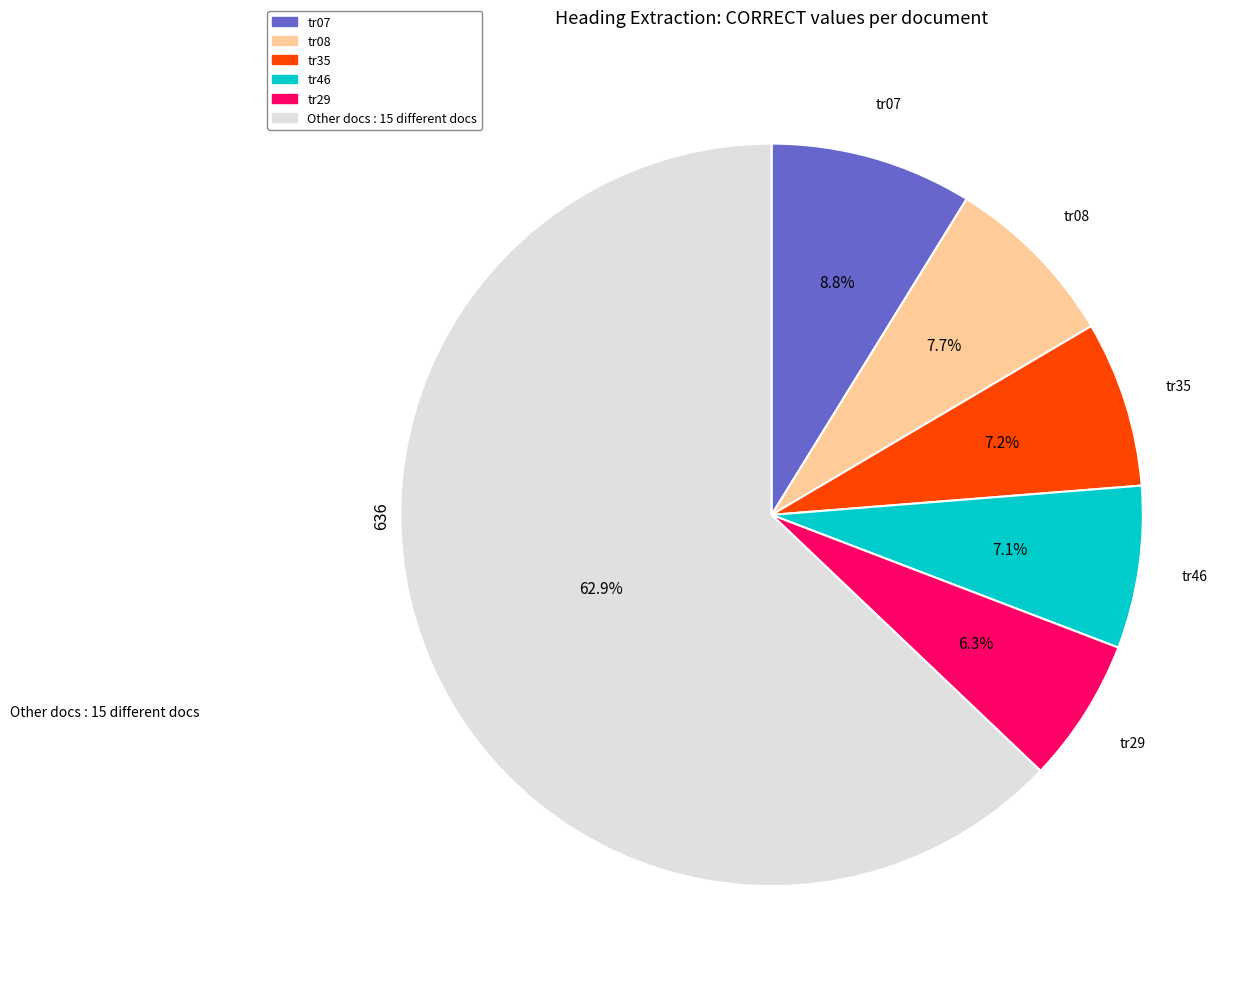

Is there any slice that represents more than half of the pie?

Yes